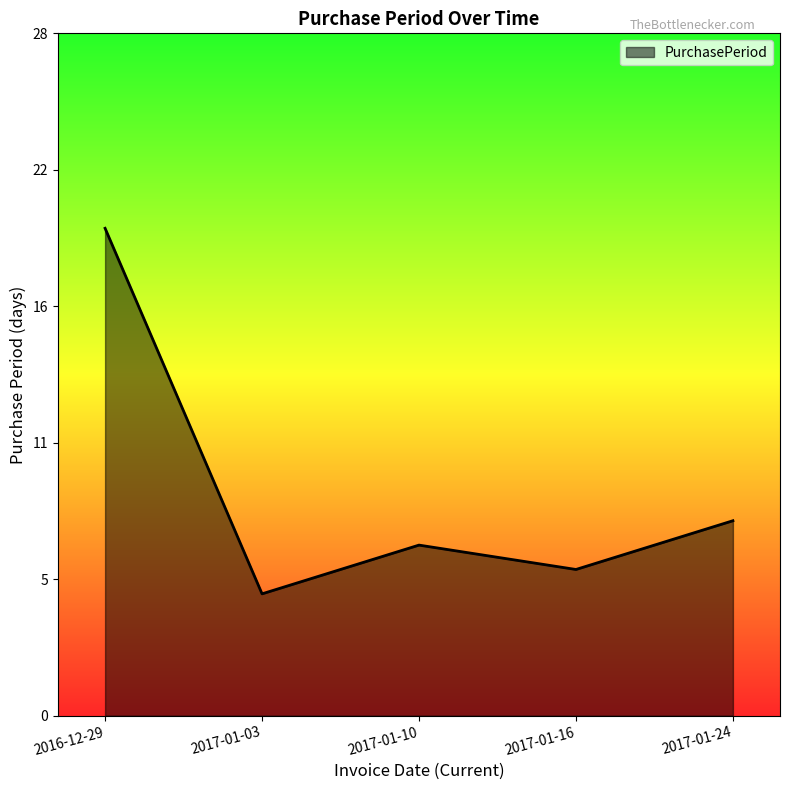

Is this an area chart (filled region under the line)?

Yes